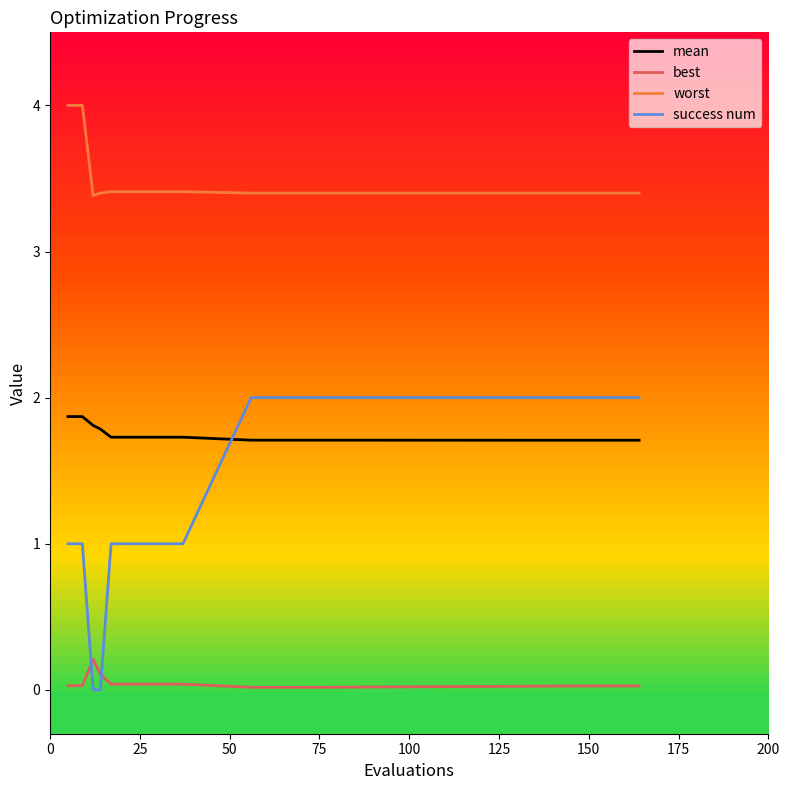

What is the difference between the maximum and minimum values in the worst series?

0.6